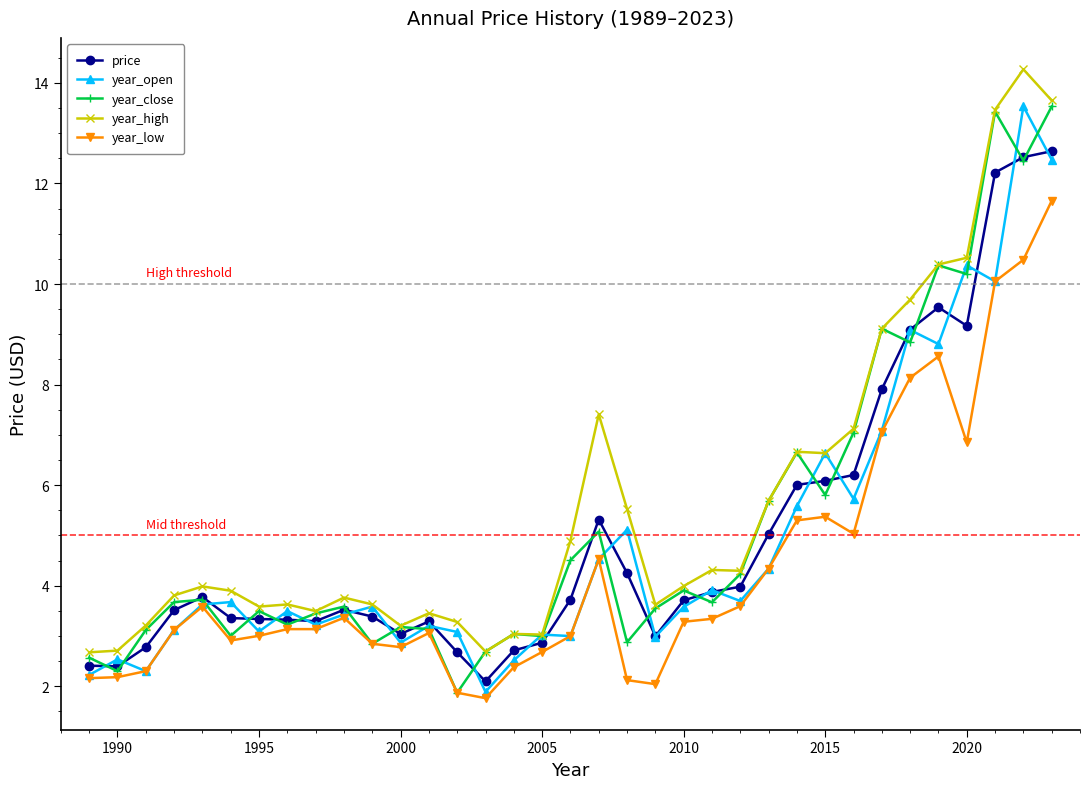

True or false: year_high has more than 0 interior local peaks.

True